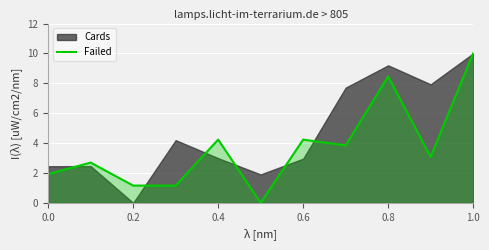

Which category has the highest value in the Failed series?

1.0